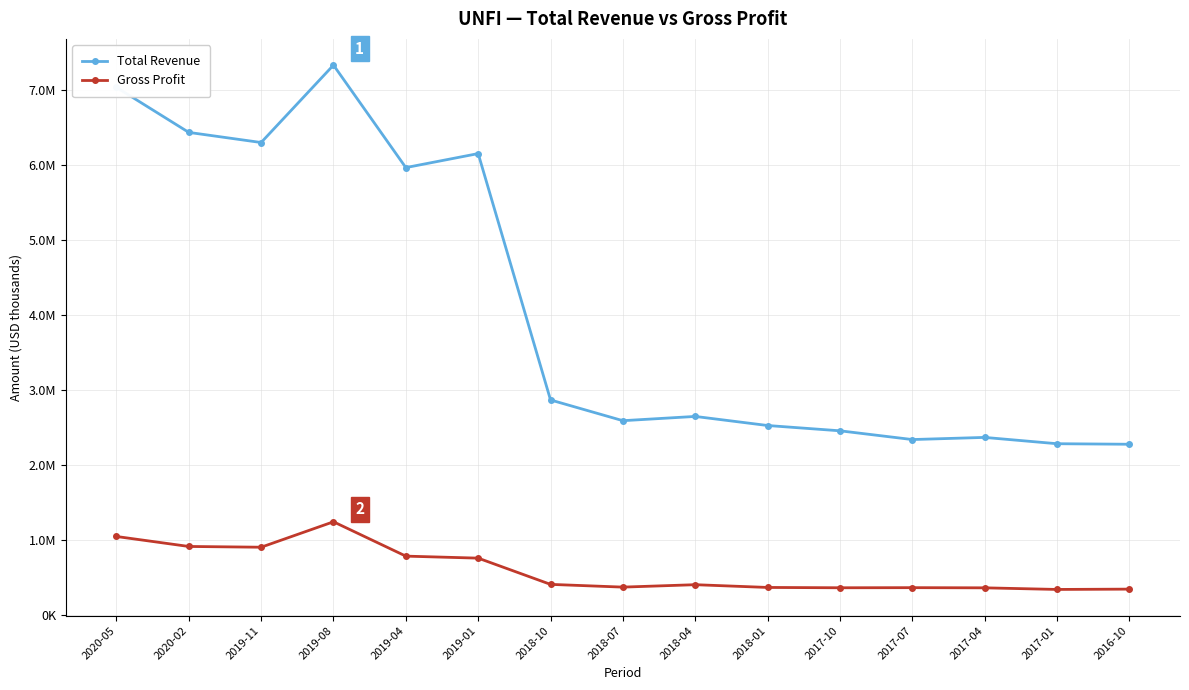

Reading left to right, what are all the values shown in this chart?

Total Revenue: 7031700	6431400	6296600	7327500	5962600	6149200	2868200	2592200	2648900	2528000	2457500	2341000	2369600	2285500	2278400
Gross Profit: 1050200	917300	907200	1246000	788500	761800	412400	375900	408100	371500	367200	368600	366400	344900	349100